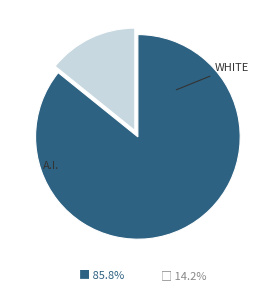

Does any single category account for the majority?

Yes